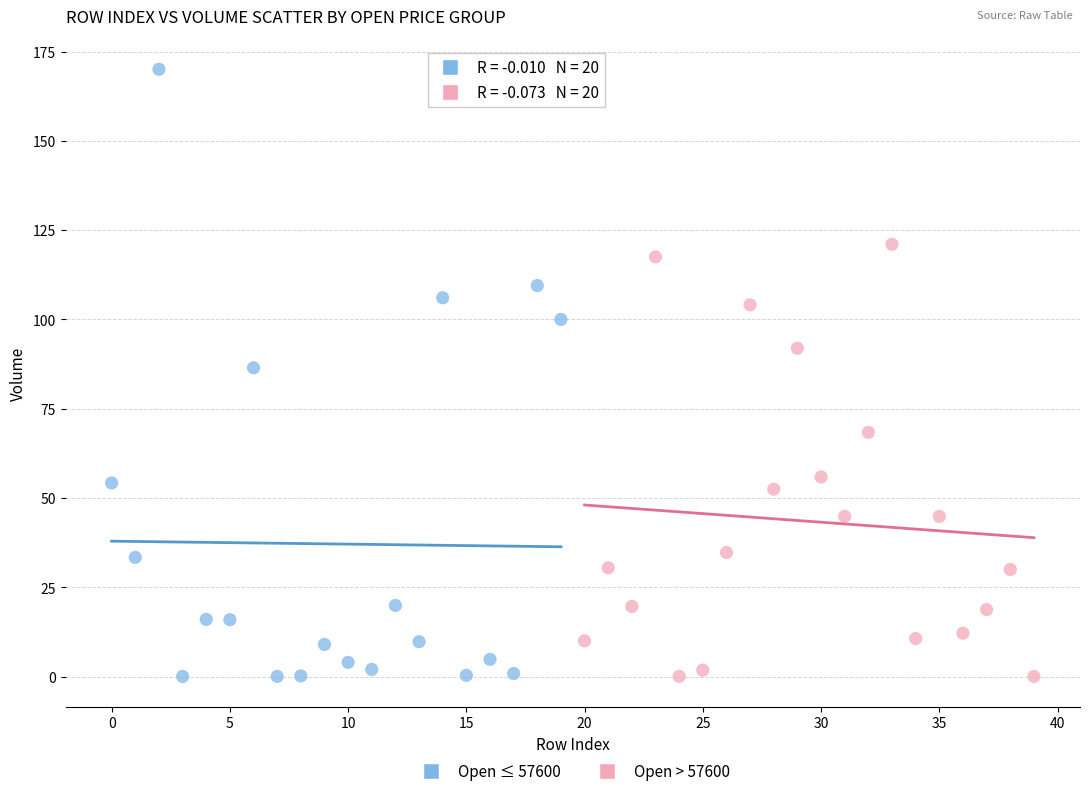

Which series has the largest Y range (max minus min)?

Open ≤ 57600